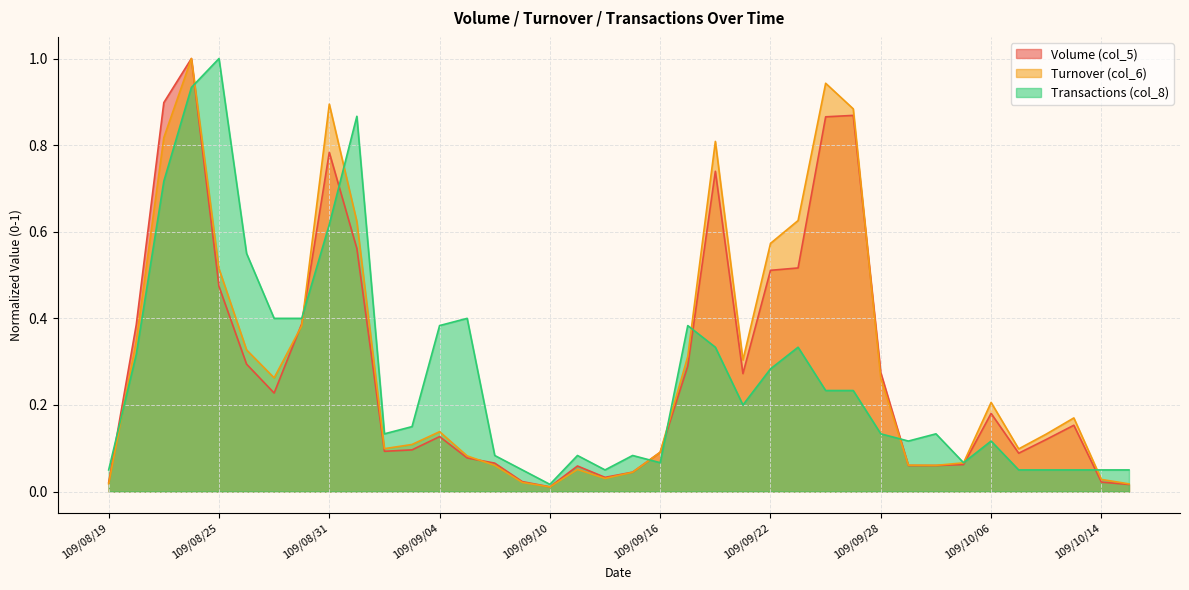

What is the difference between the maximum and minimum values in the Transactions (col_8) series?

1.0